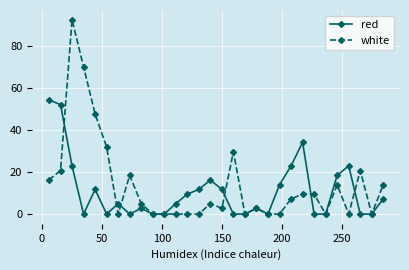

Rank the series by their average value, from highest to lowest.

white, red